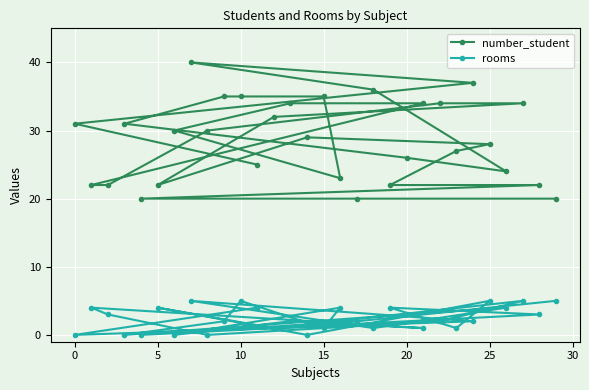

Rank the series by their average value, from highest to lowest.

number_student, rooms